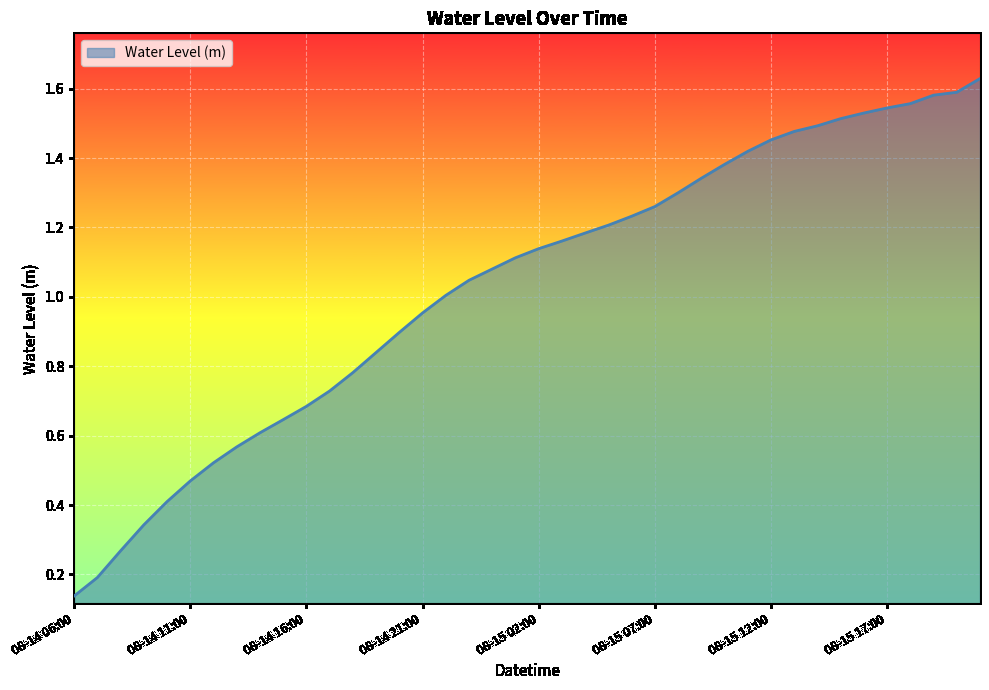

Does the chart display data point markers on the line(s)?

No